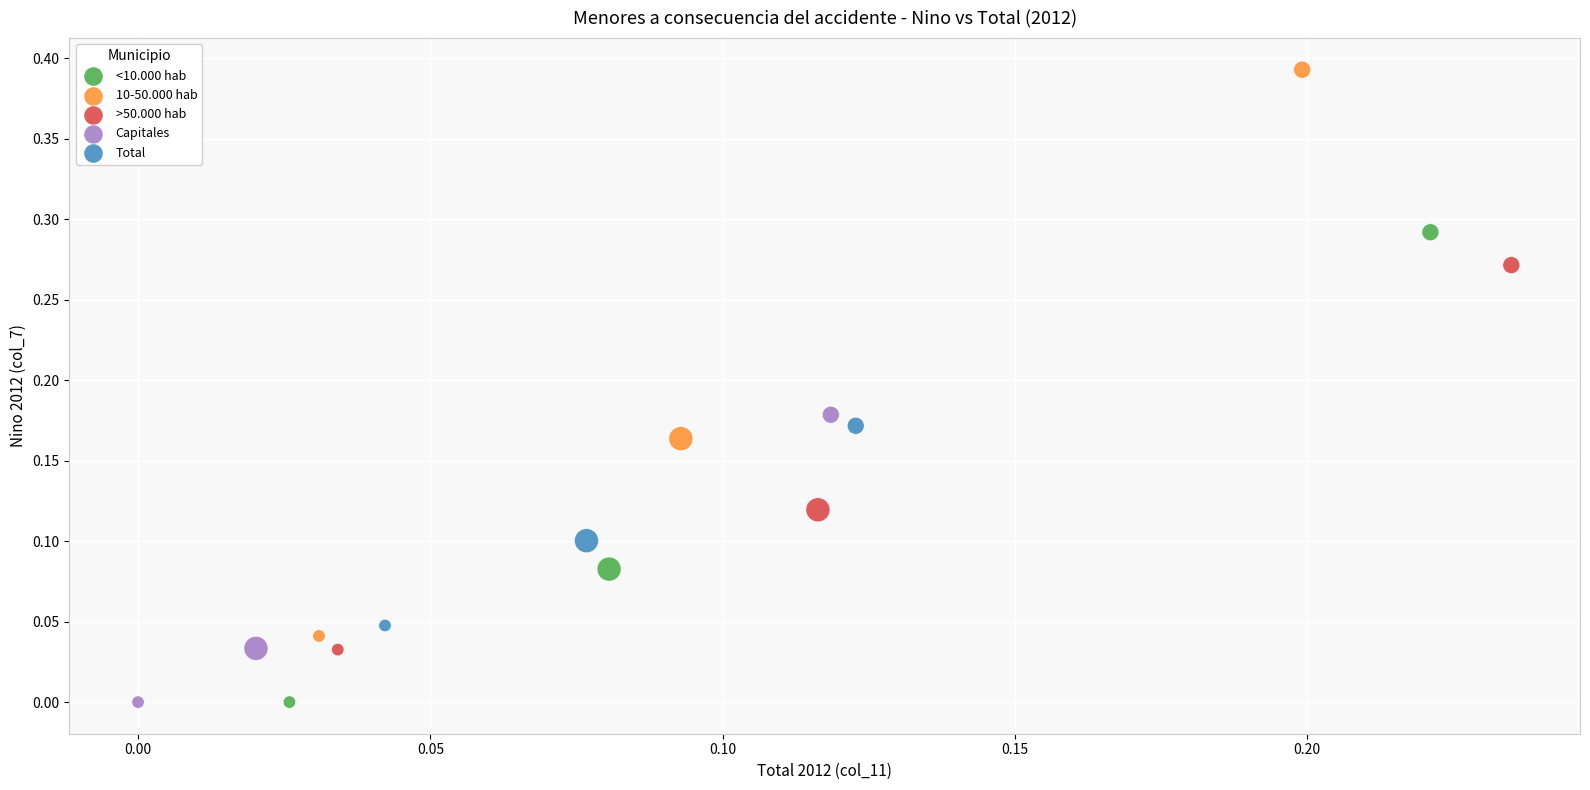

Which series contains the highest Y value?

10-50.000 hab